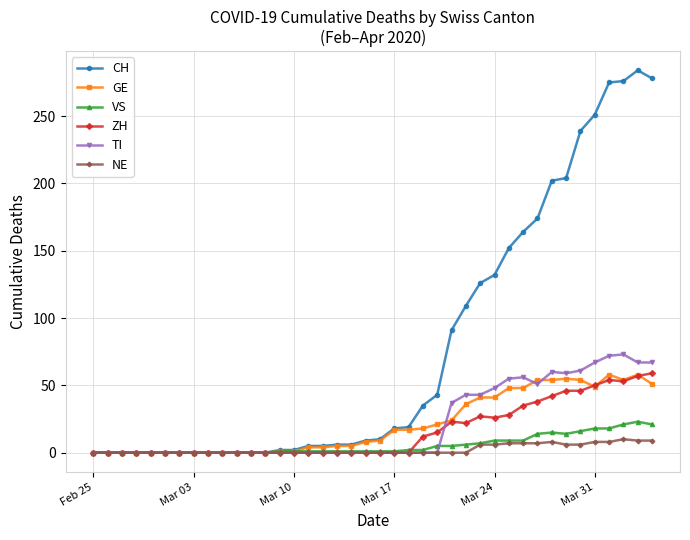

What is the average value of the TI series?

21